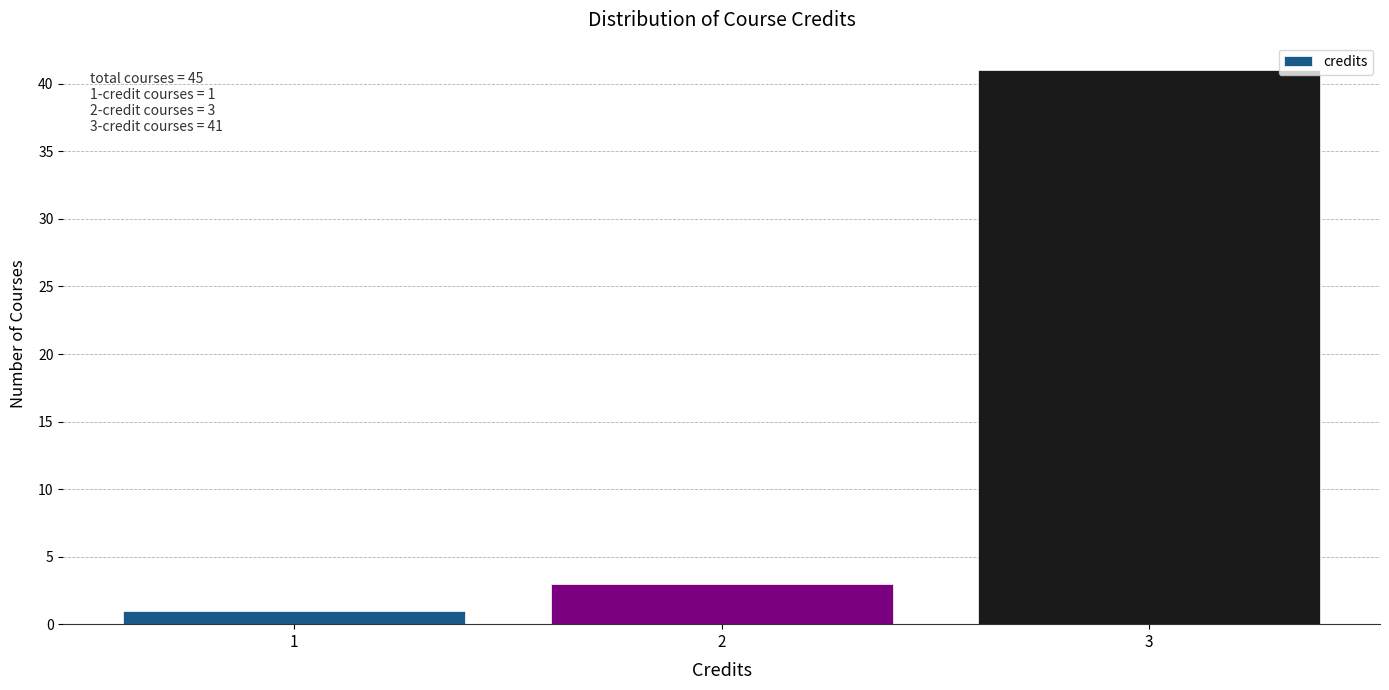

Over which range of the x-axis is the bar tallest?

2.5 to 3.5